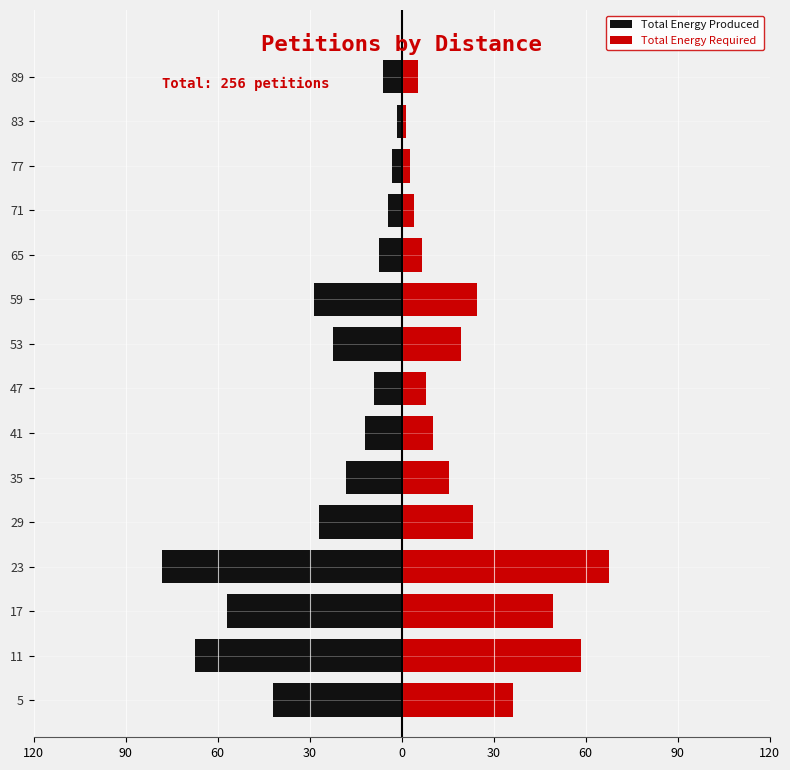

What are all the series names shown in the legend?

Total Energy Produced, Total Energy Required